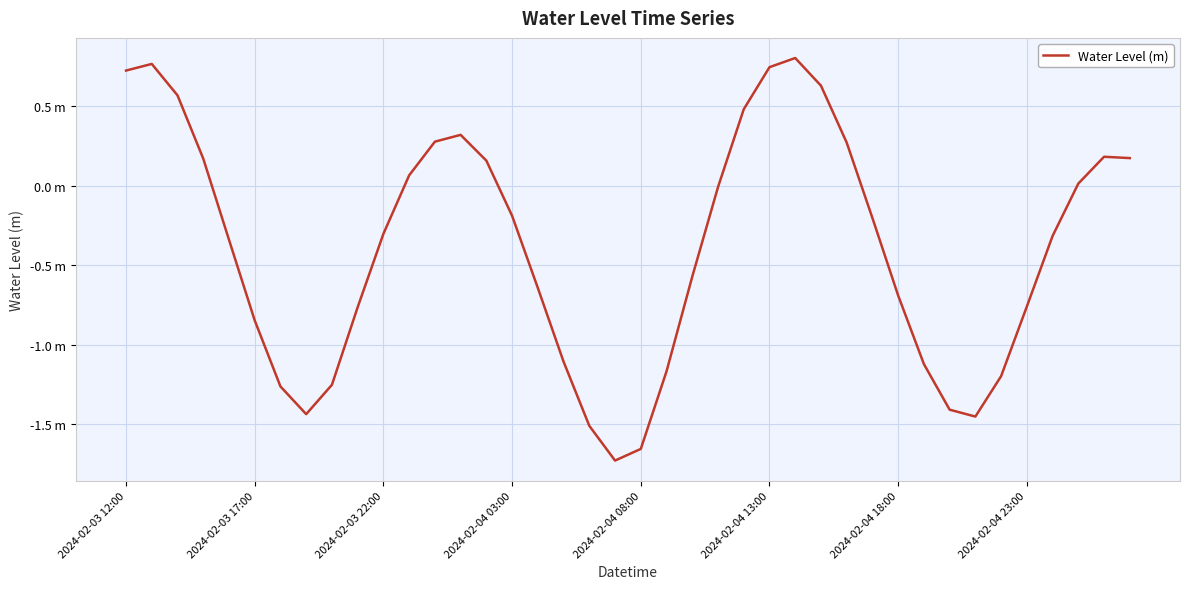

Is this an area chart (filled region under the line)?

No